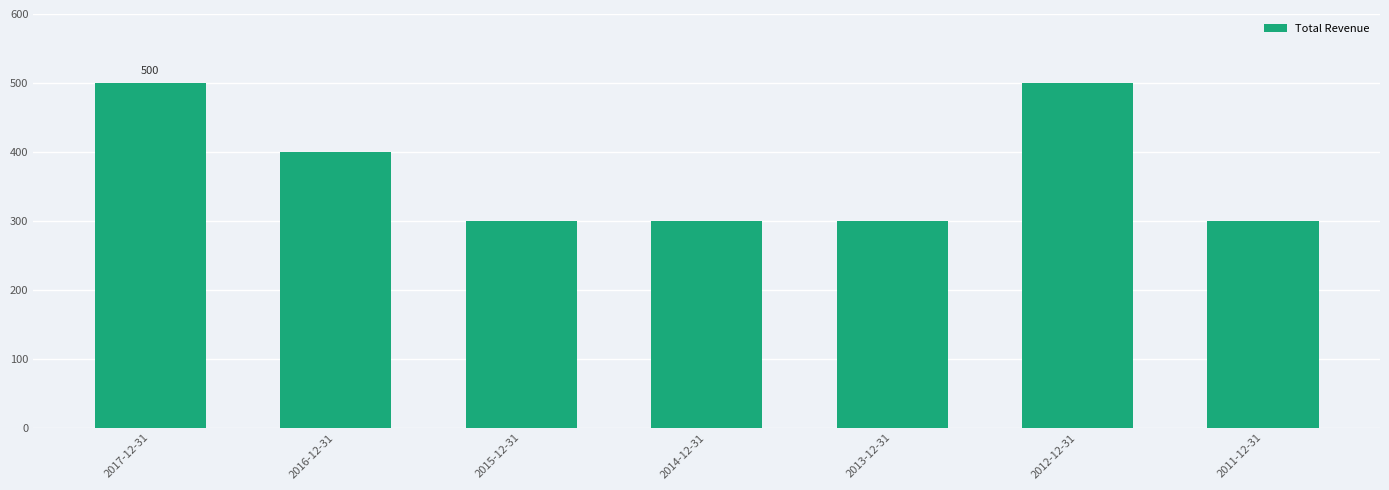

Does the chart contain stacked bars?

No